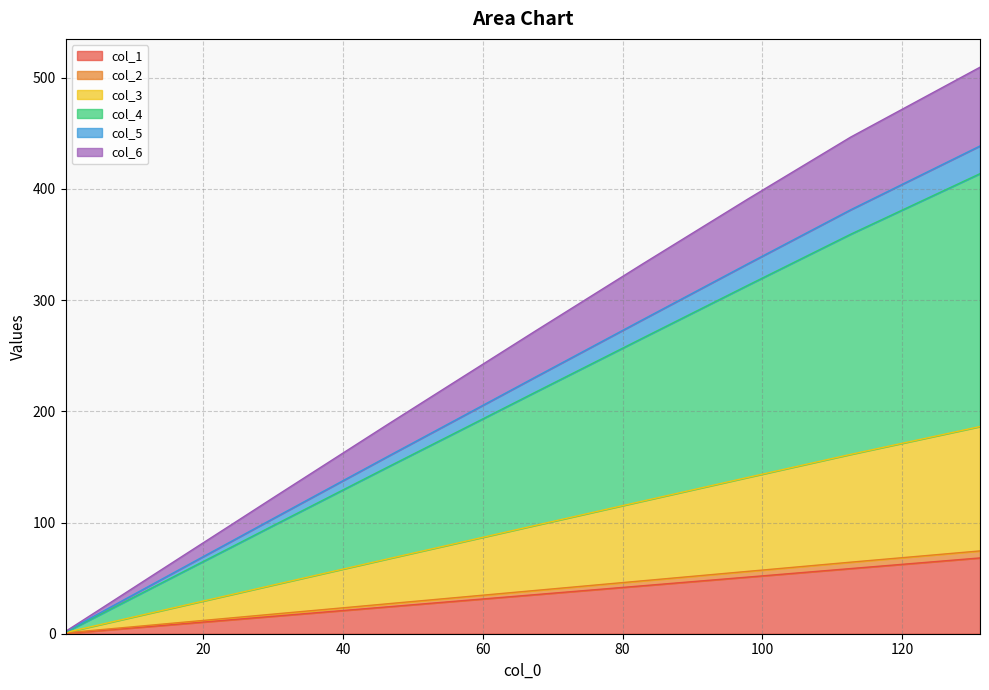

What is the maximum value for col_1?

68.1